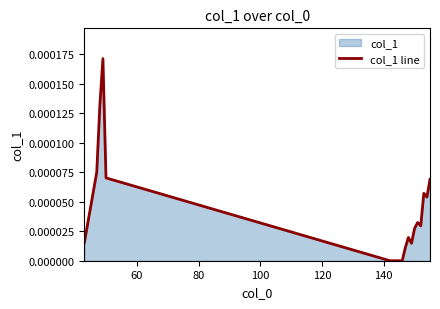

True or false: there are more than 1 points higher than both neighbors.

True